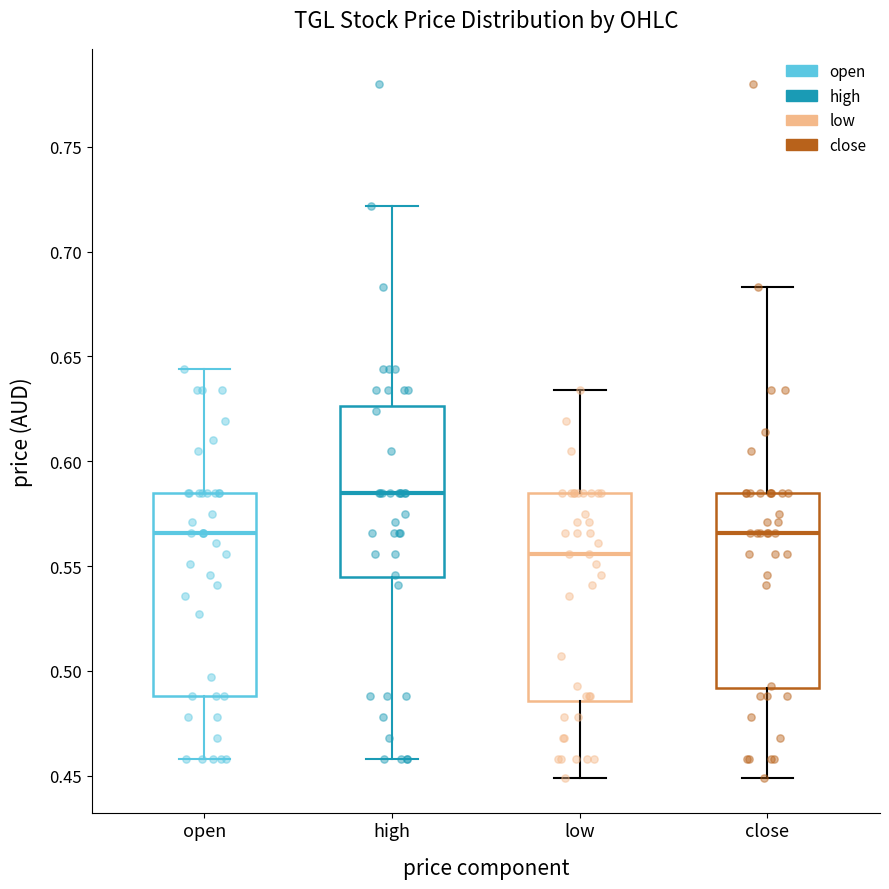

Which box's median line is the highest?

high